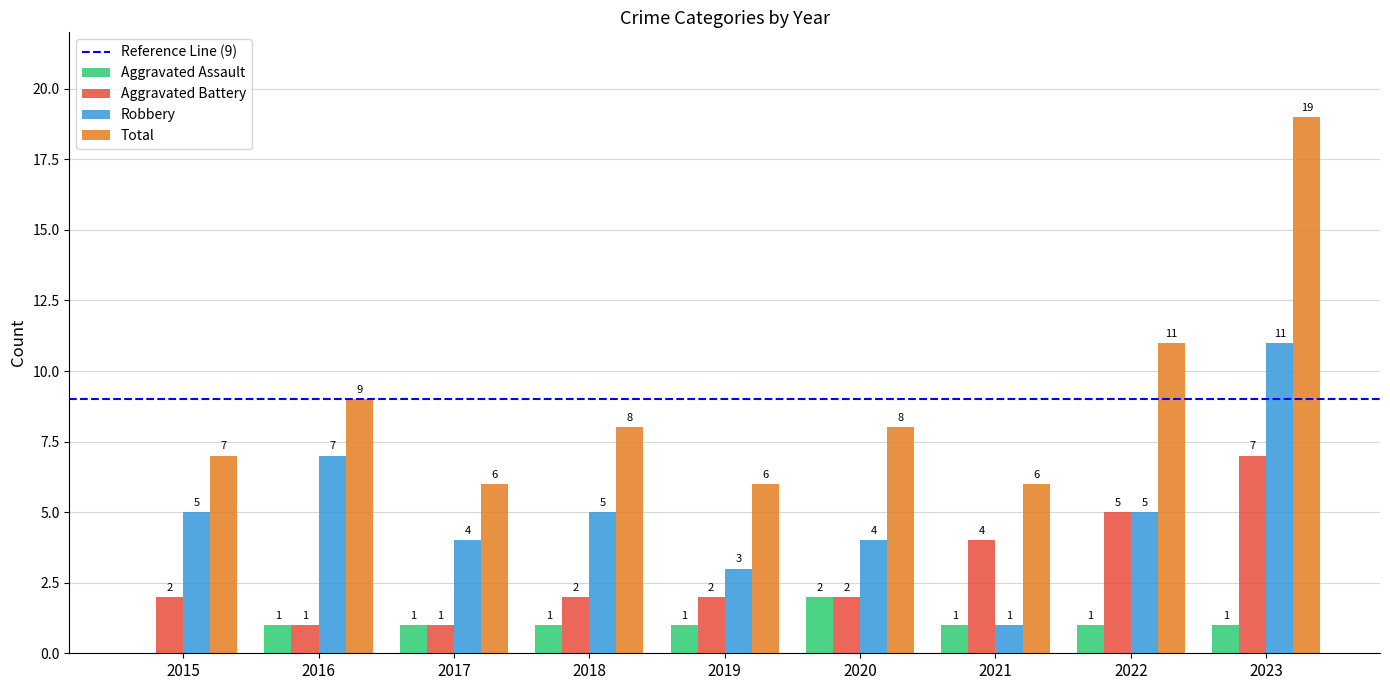

How many Aggravated Battery values are between 2 and 4?

5